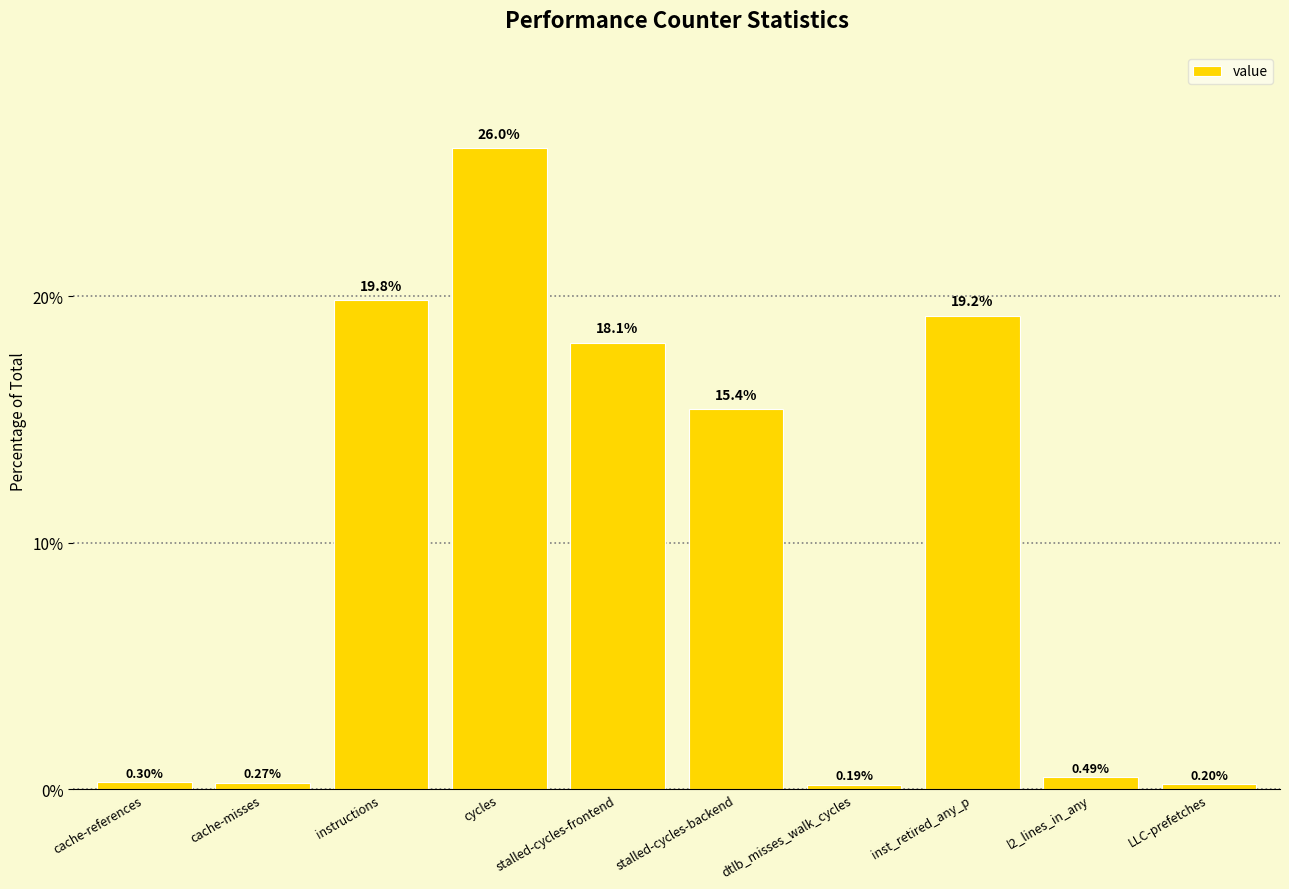

What is the maximum value shown in the chart?

26.0